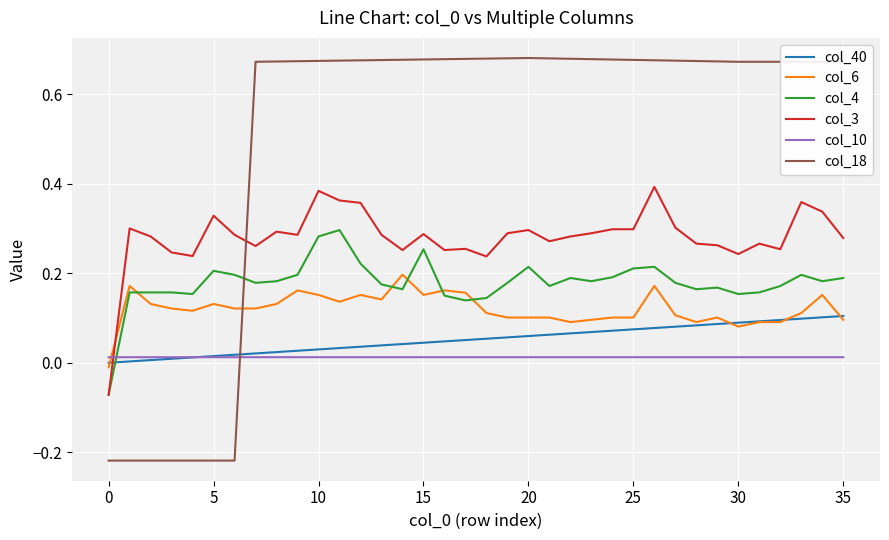

What is the average value of the col_18 series?

0.5